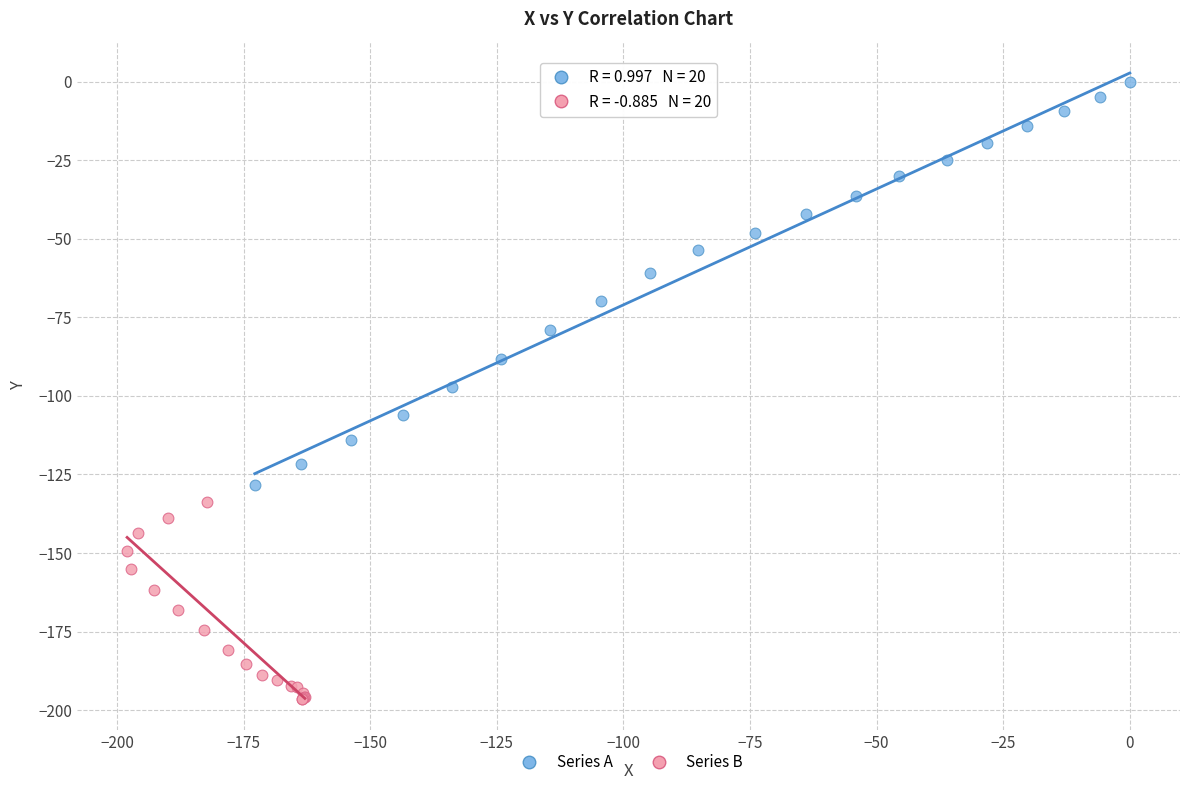

Which series reaches the maximum Y coordinate?

Series A